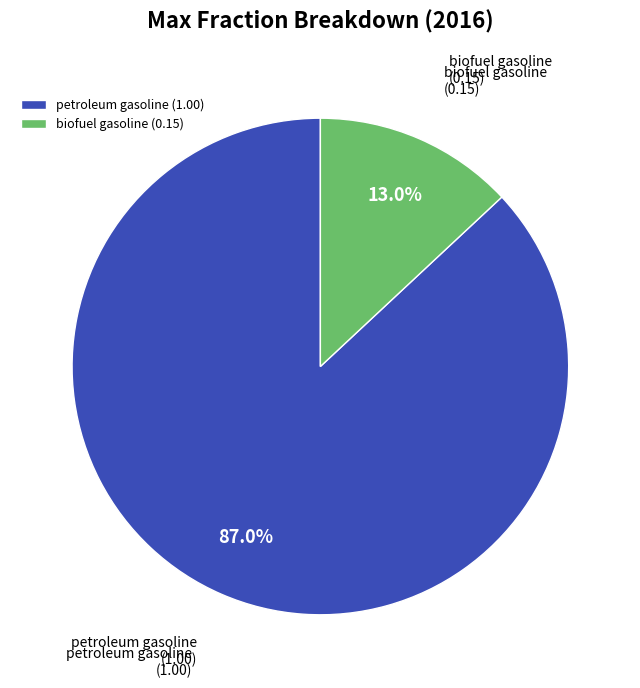

Is there any slice that represents more than half of the pie?

Yes